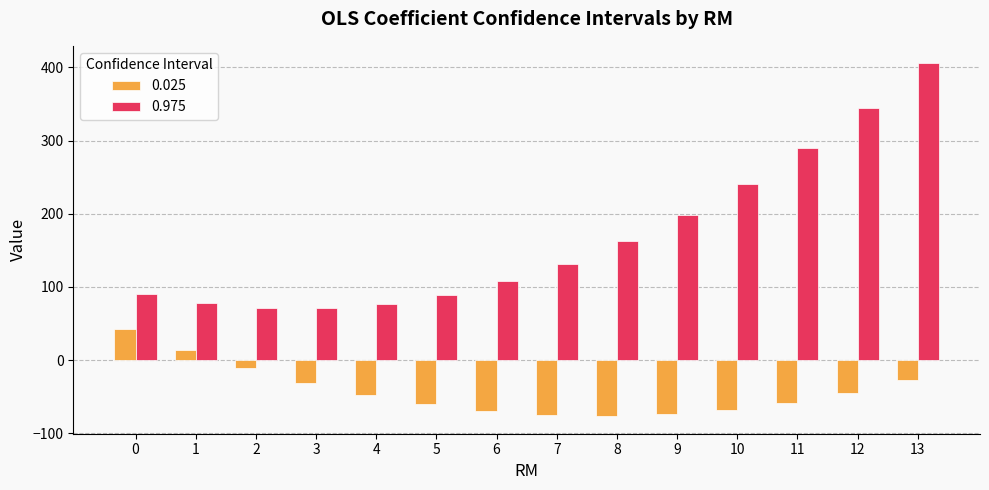

Does the chart contain any negative values?

Yes